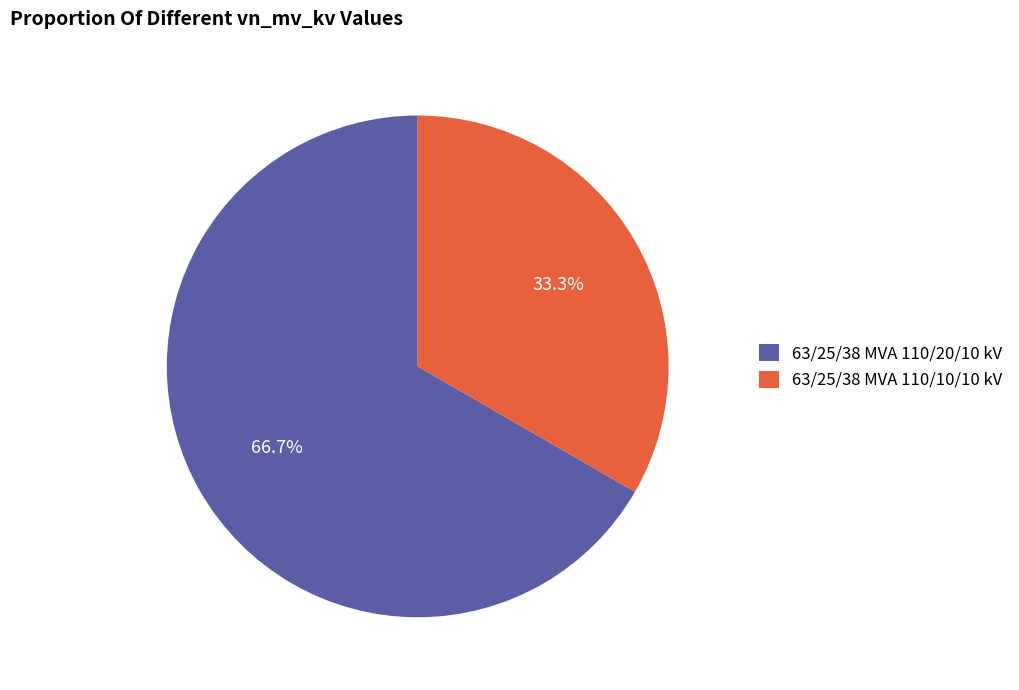

Do 63/25/38 MVA 110/10/10 kV and 63/25/38 MVA 110/20/10 kV together represent more than half of the pie?

Yes